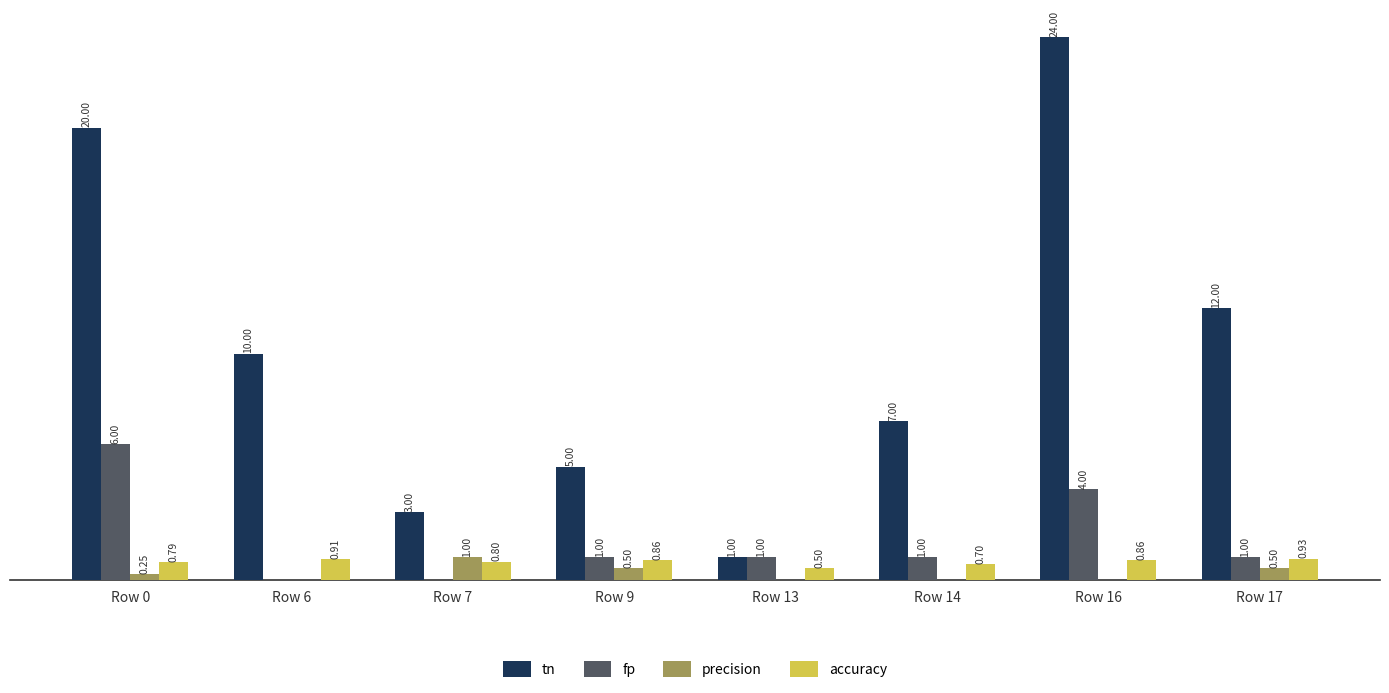

Are the bars grouped side by side (vs. stacked)?

Yes